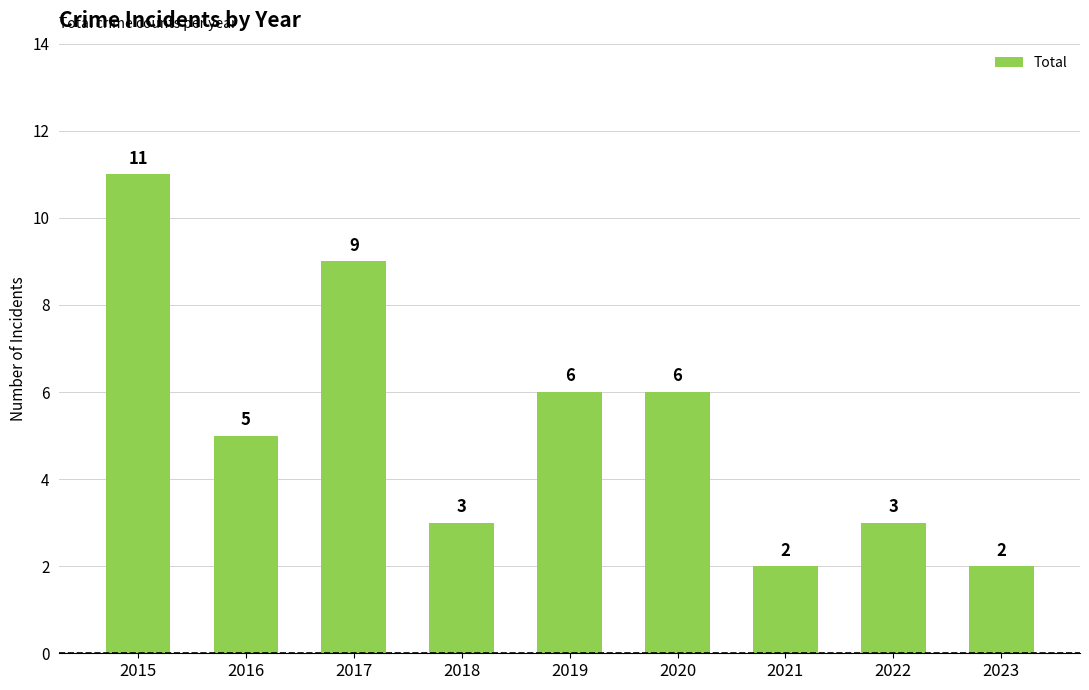

What is the value of the 2nd bar from the left?

5